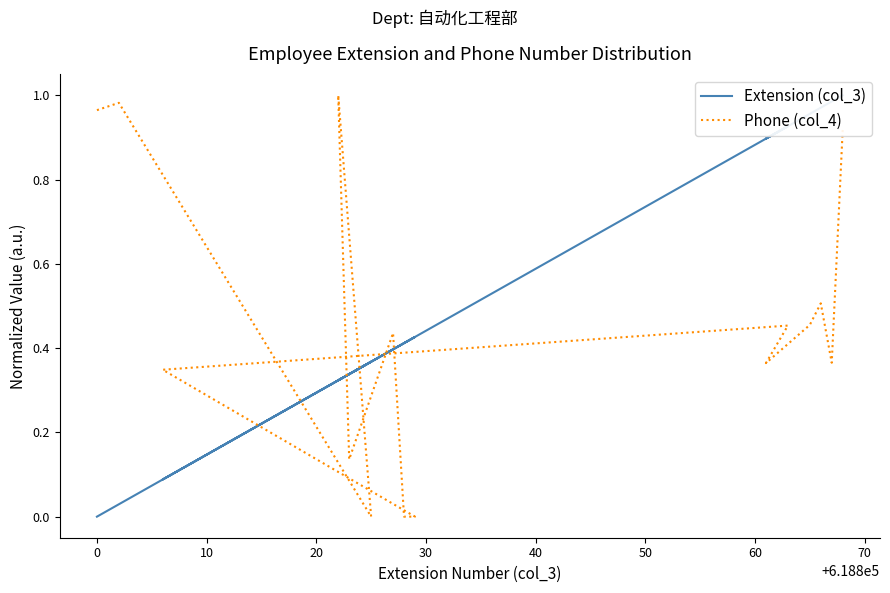

How many interior local peaks does the Extension (col_3) series have?

3